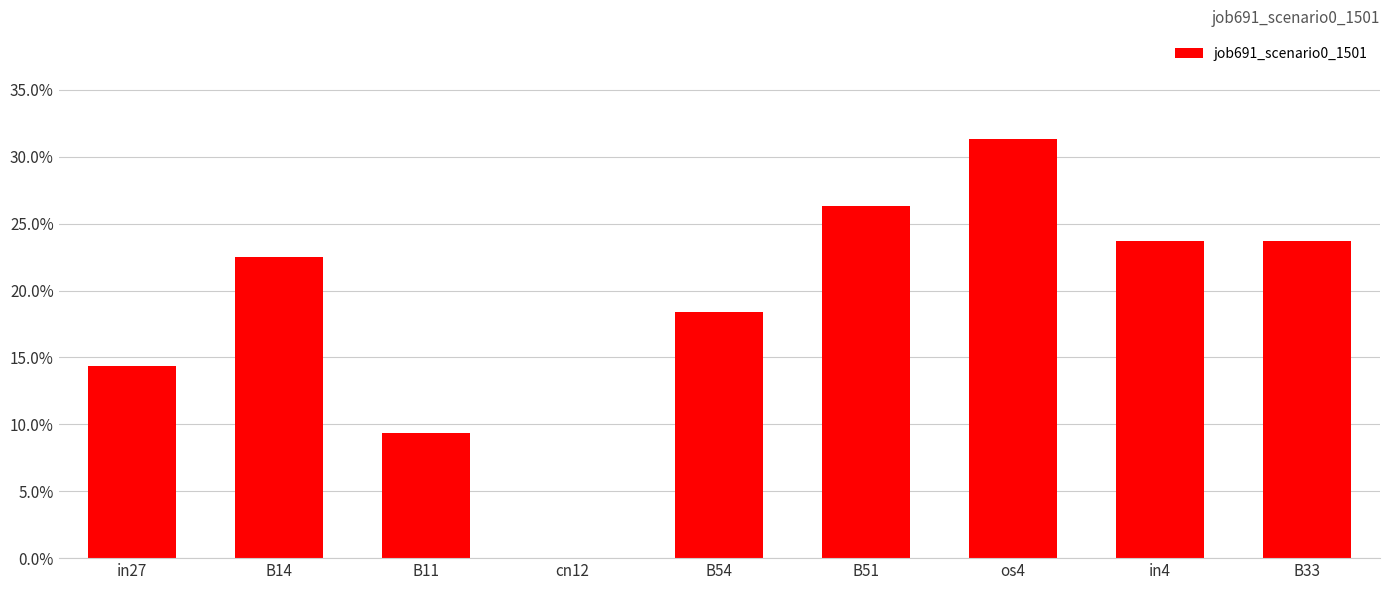

What is the difference between the maximum and minimum values?

0.3